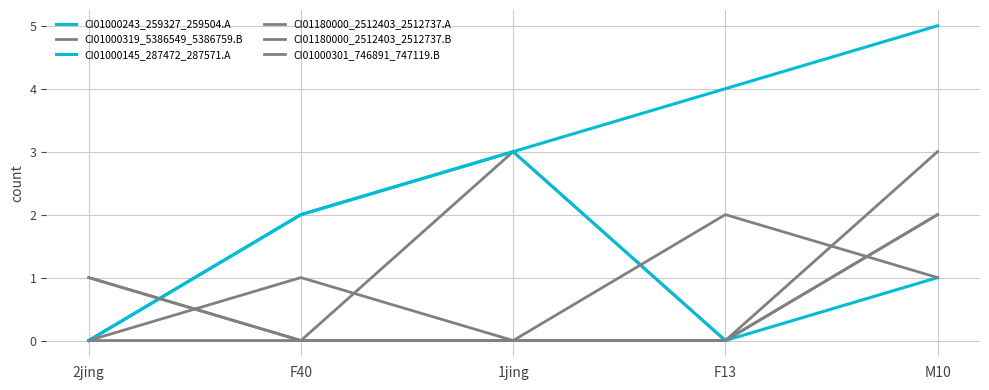

Is the value of CI01180000_2512403_2512737.A at F13 greater than the value of CI01000145_287472_287571.A at 1jing?

No